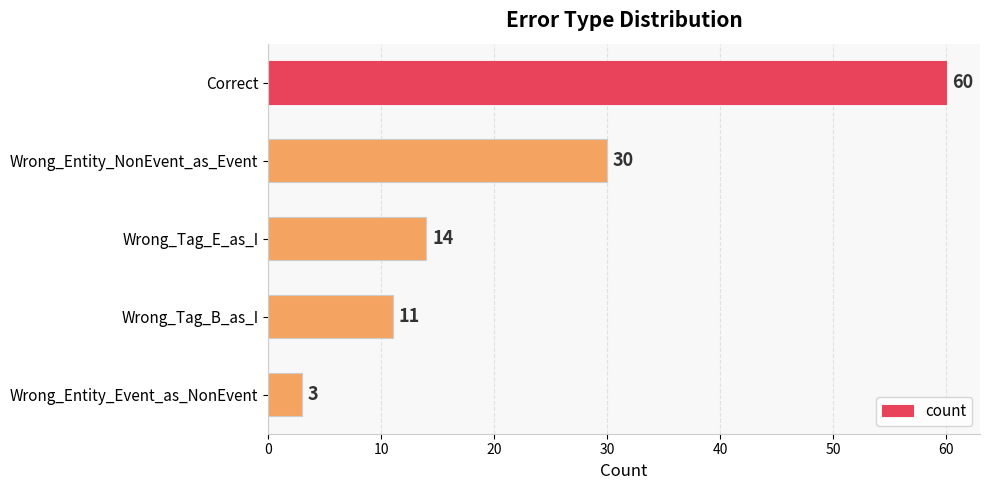

Between Correct and Wrong_Entity_NonEvent_as_Event, which is larger?

Correct